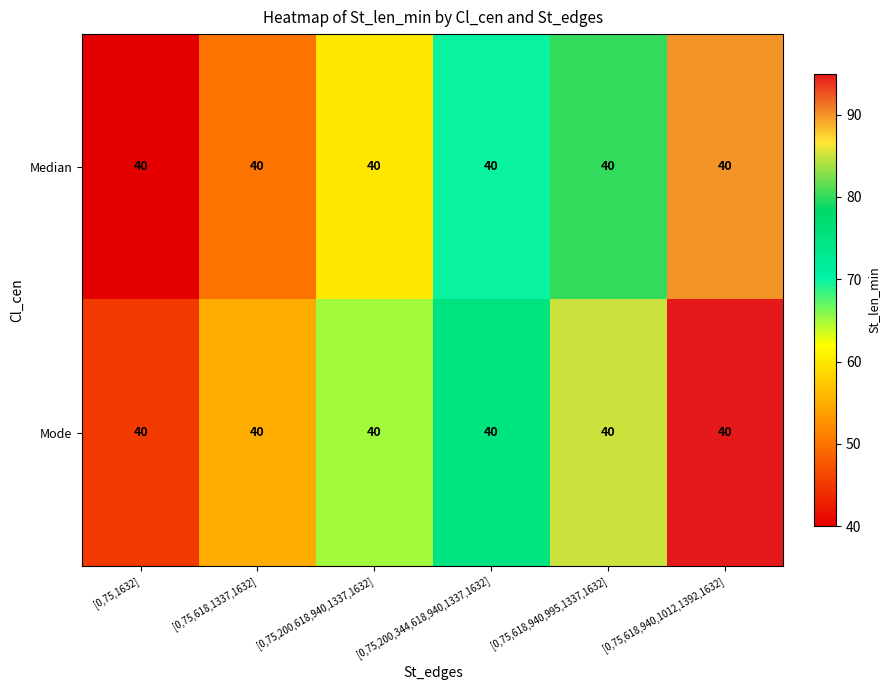

Rank the series by their maximum value, from lowest to highest.

Median, Mode